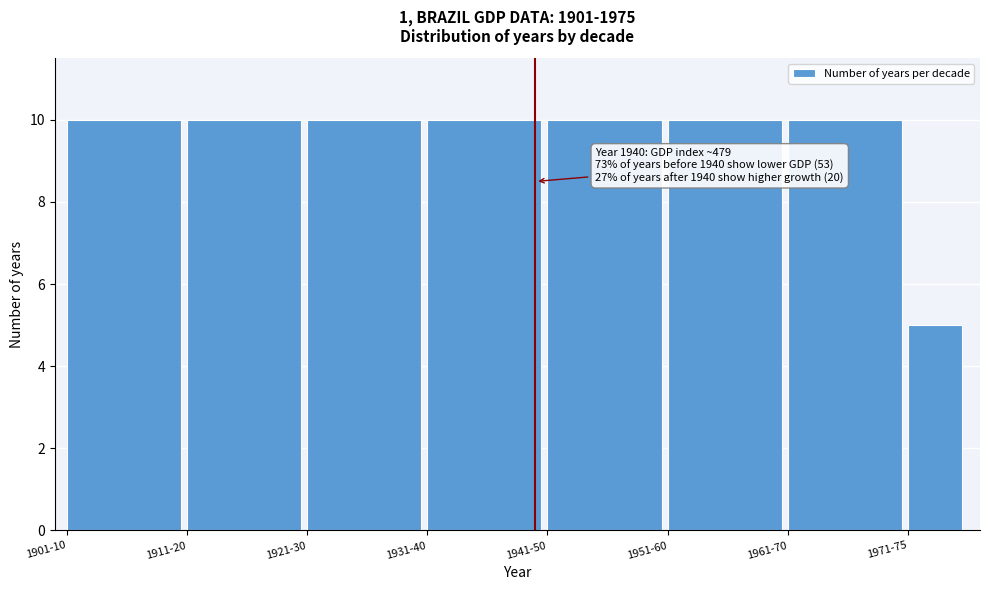

Reading right to left, extract all data points from this chart.

1971-75=5	1961-70=10	1951-60=10	1941-50=10	1931-40=10	1921-30=10	1911-20=10	1901-10=10